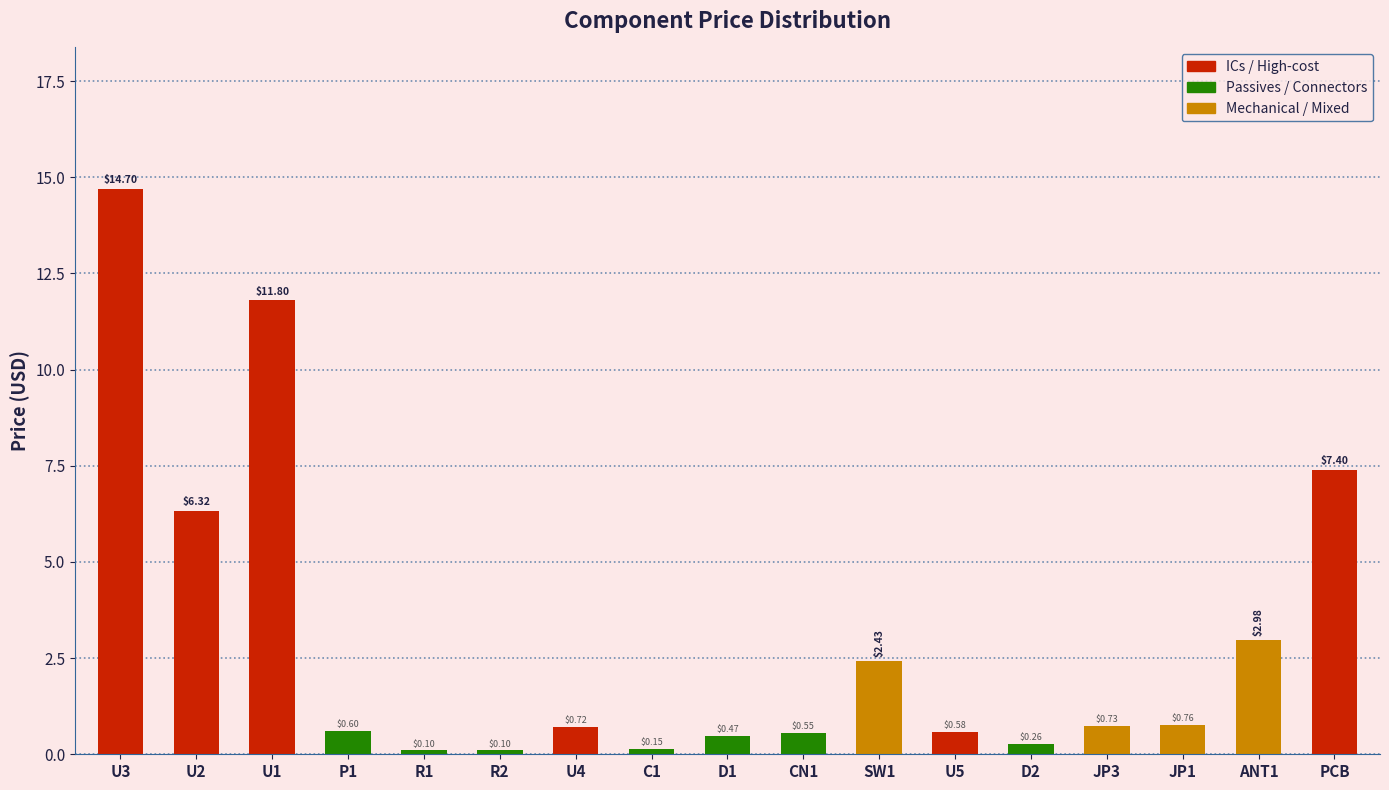

At which label is the value closest to 7?

PCB